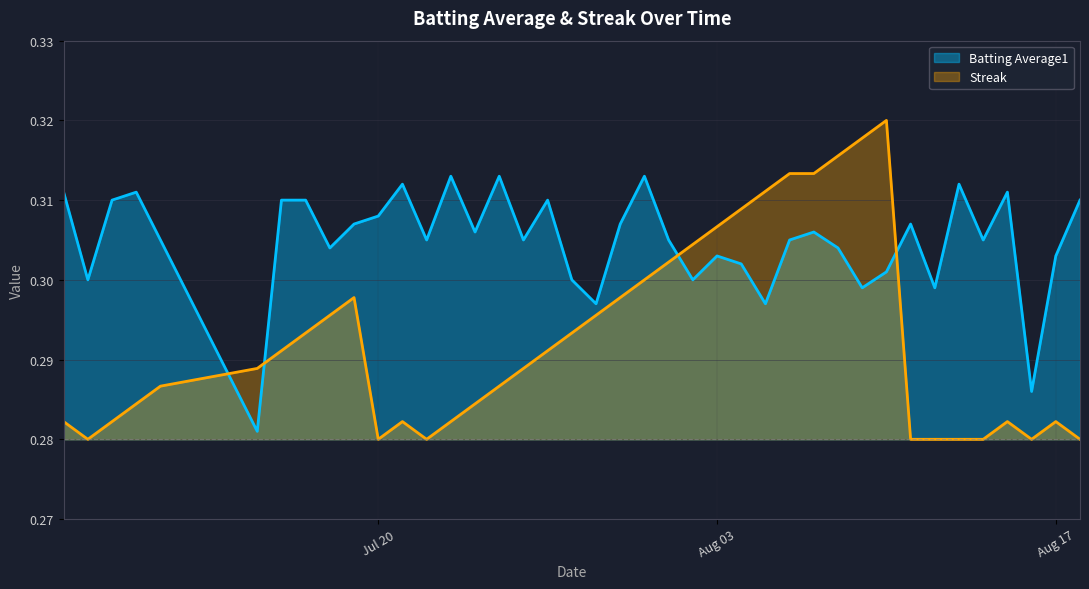

At 2010-07-17, list the series in order from smallest to largest.

Streak, Batting Average1